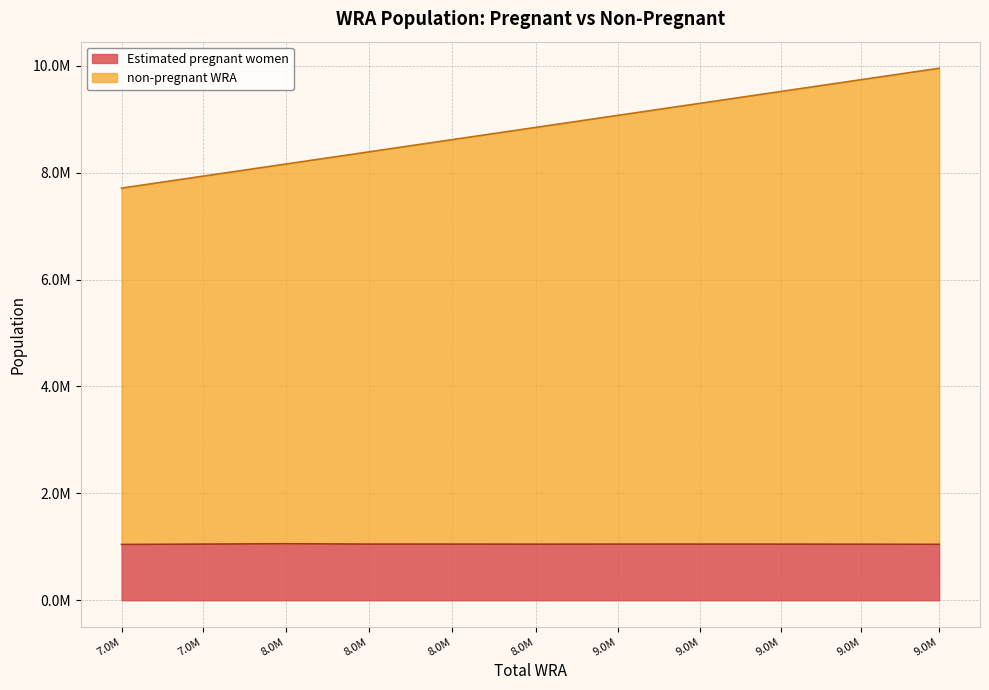

At 8.0M, list the series in order from largest to smallest.

non-pregnant WRA, Estimated pregnant women